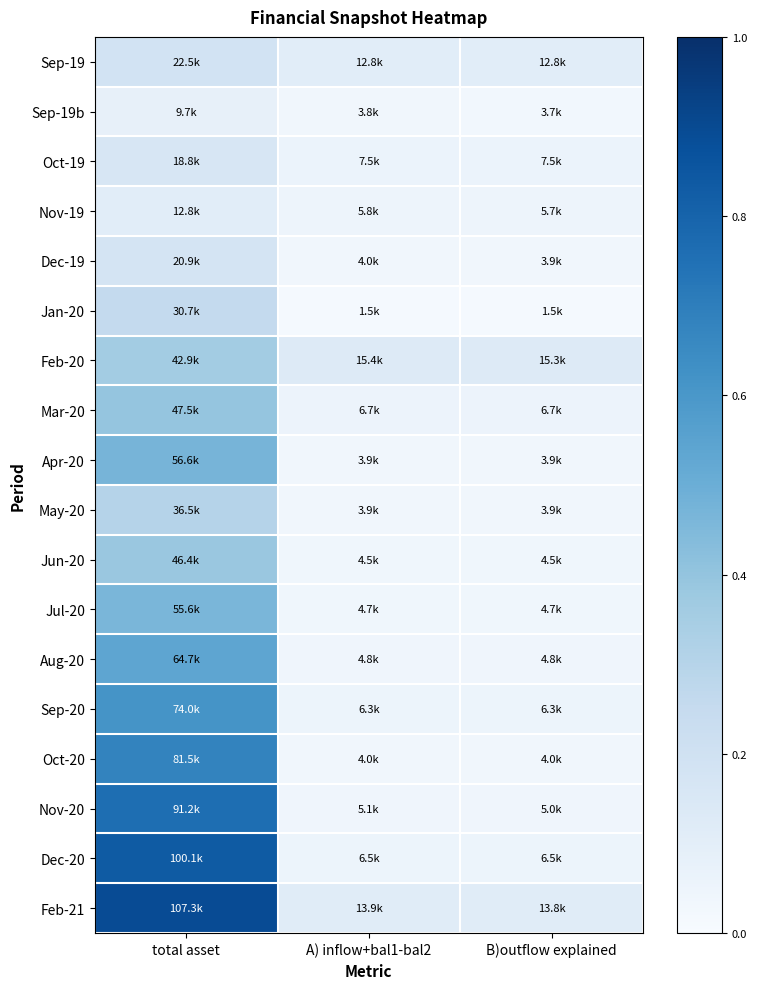

What is the spread (max minus min) of values at total asset?

97648.4